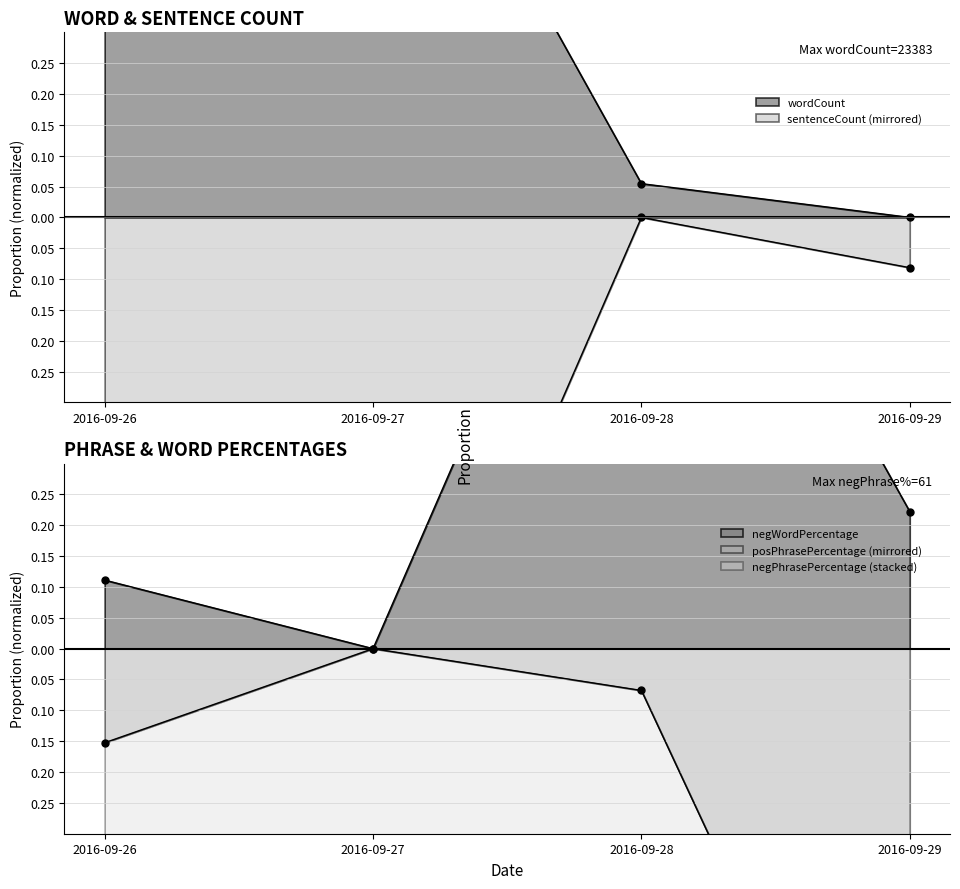

Rank the series at 2016-09-28 from lowest to highest value.

posPhrasePercentage, sentenceCount, wordCount, negWordPercentage